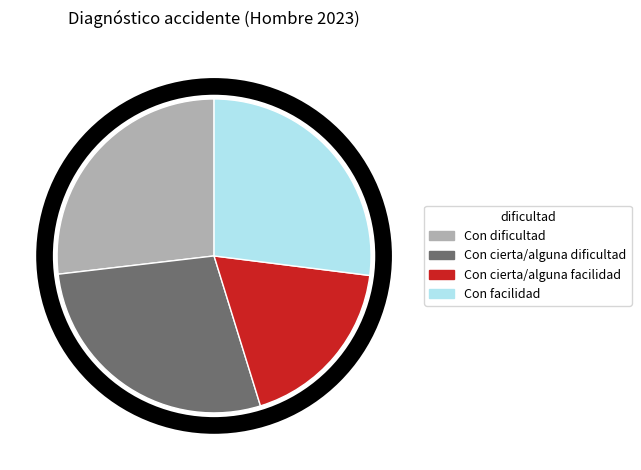

Does Con cierta/alguna facilidad account for over 50% of the chart?

No